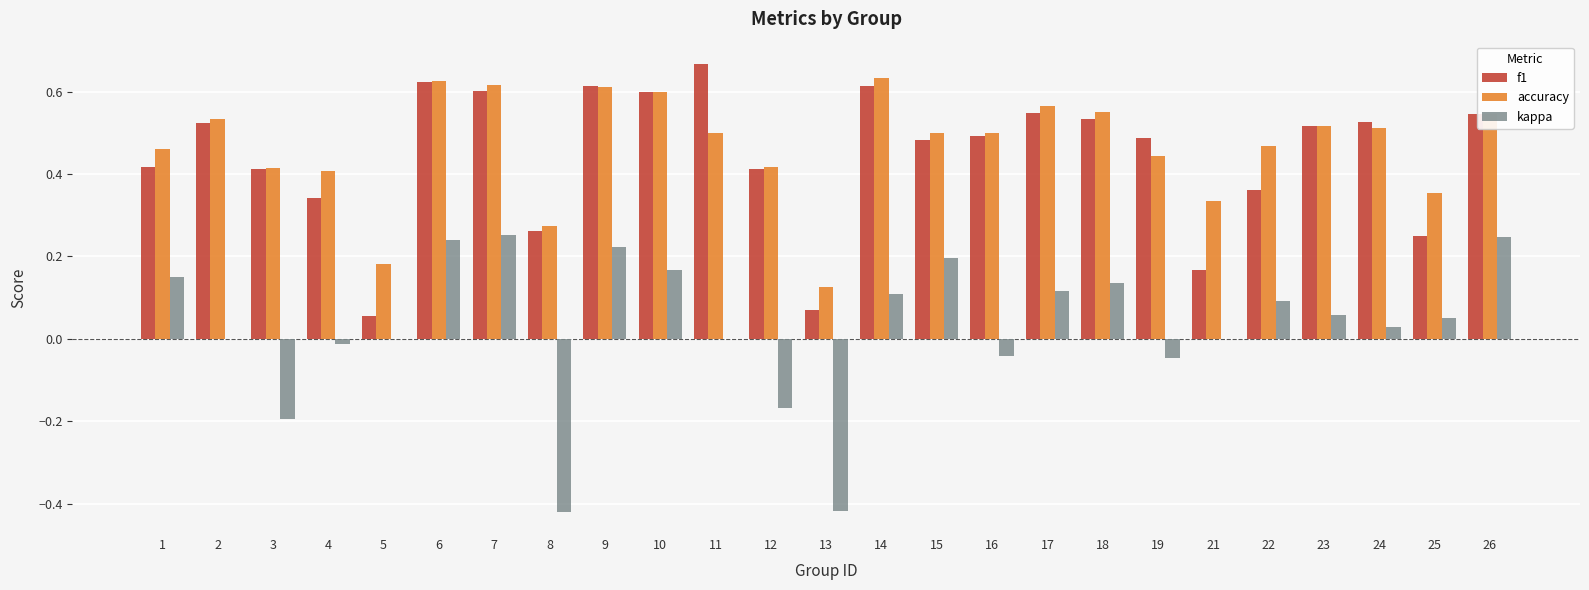

The f1 series shows 0.1 at 22. True or false?

False